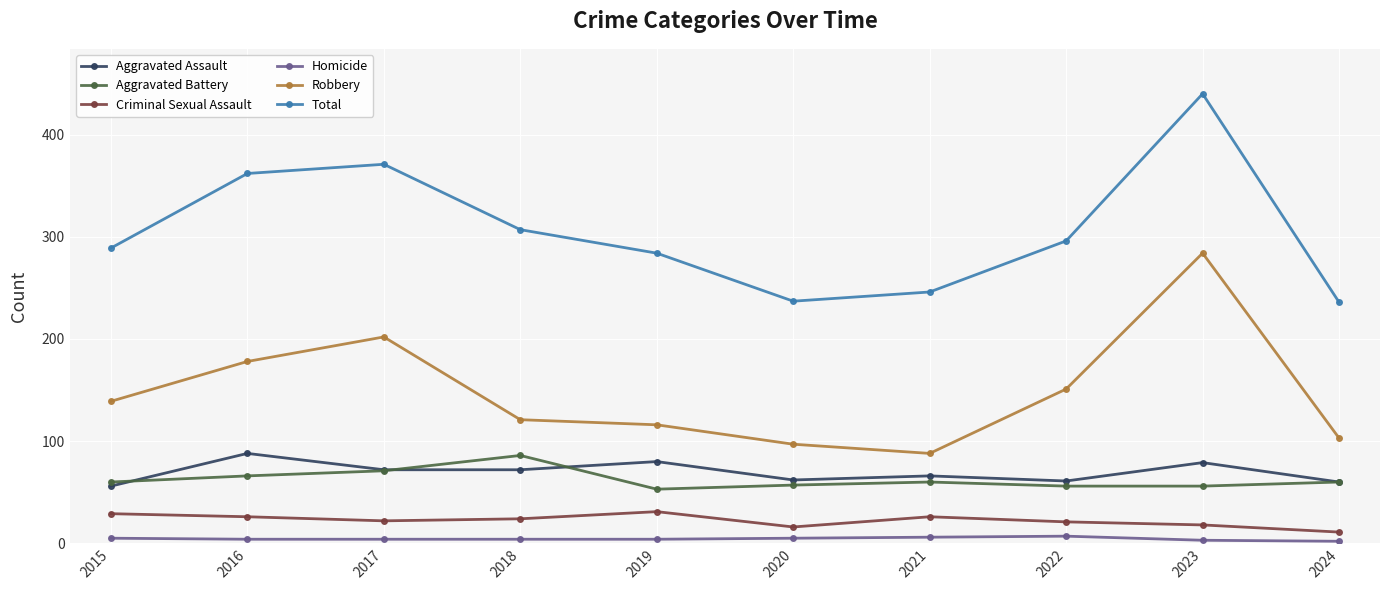

True or false: Robbery and Aggravated Assault intersect in this chart.

False